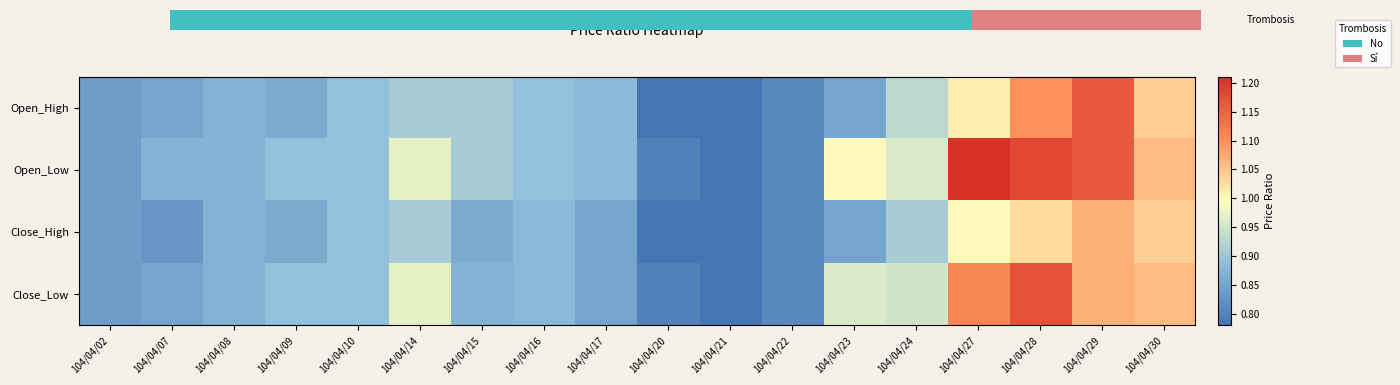

What is the total value across all series at 104/04/24?

3.8